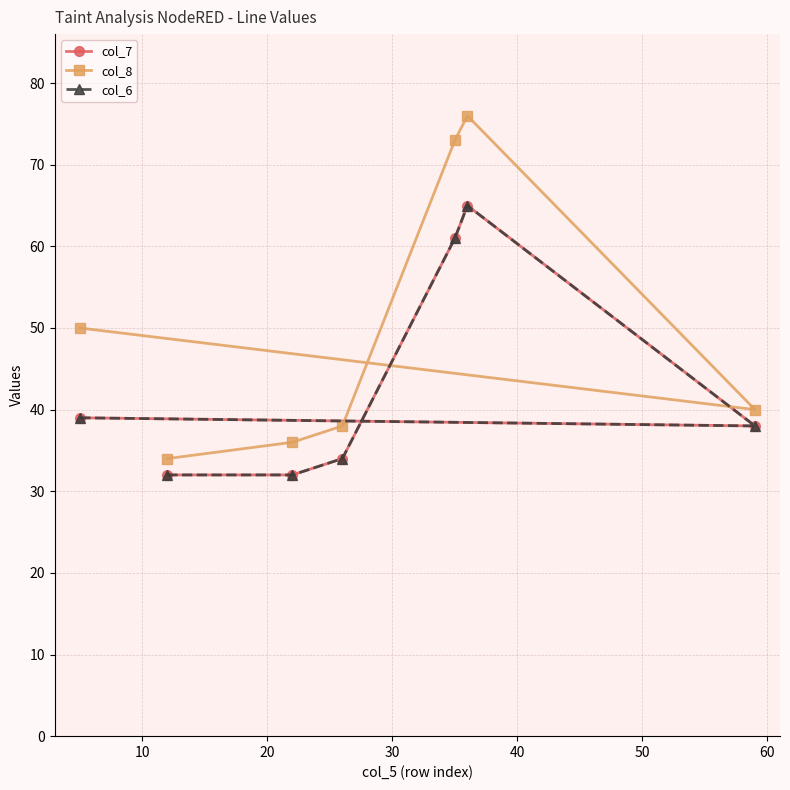

True or false: col_6 has more than 0 interior local peaks.

True